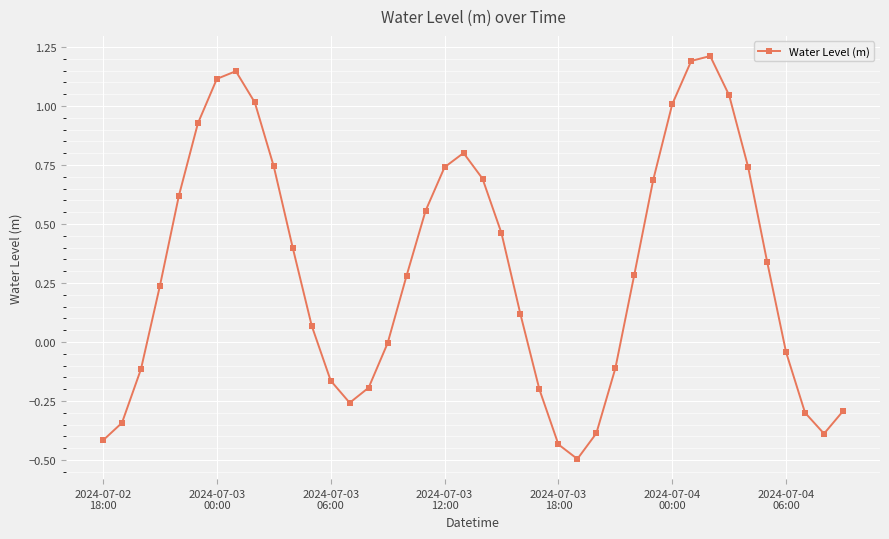

What is the smallest value displayed?

-0.5